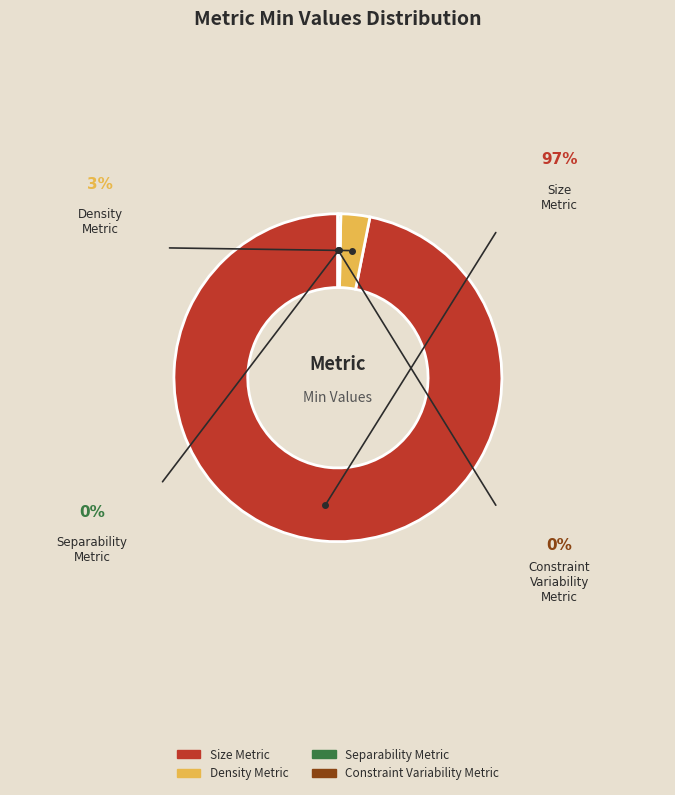

Do Separability Metric and Density Metric together represent more than half of the pie?

No